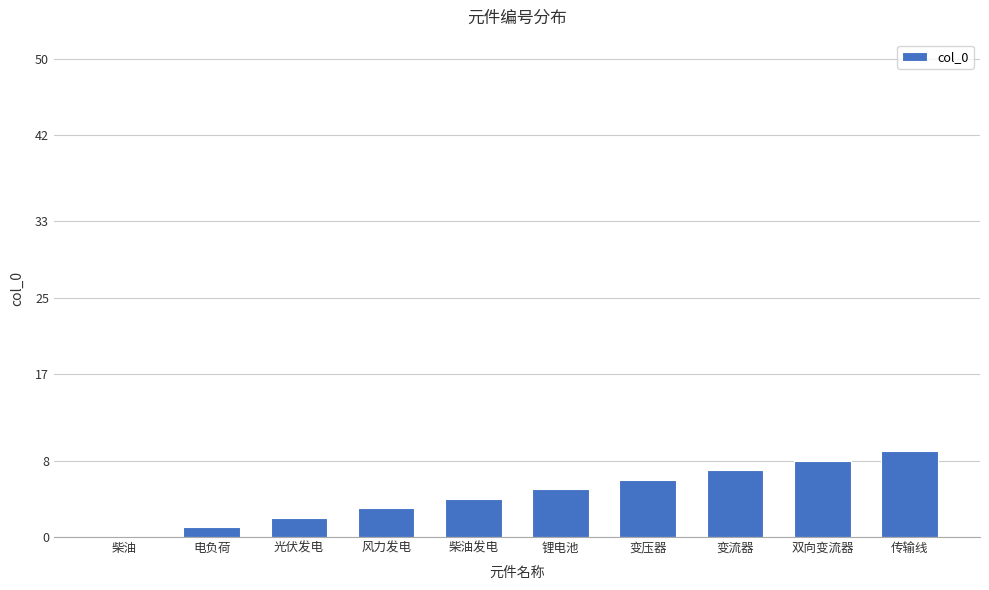

Reading left to right, extract all data points from this chart.

0	1	2	3	4	5	6	7	8	9